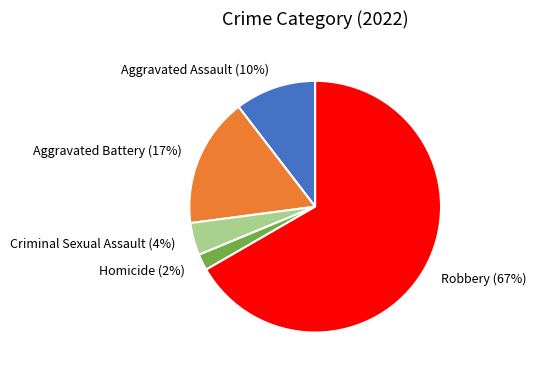

How many segments does this pie chart have?

5